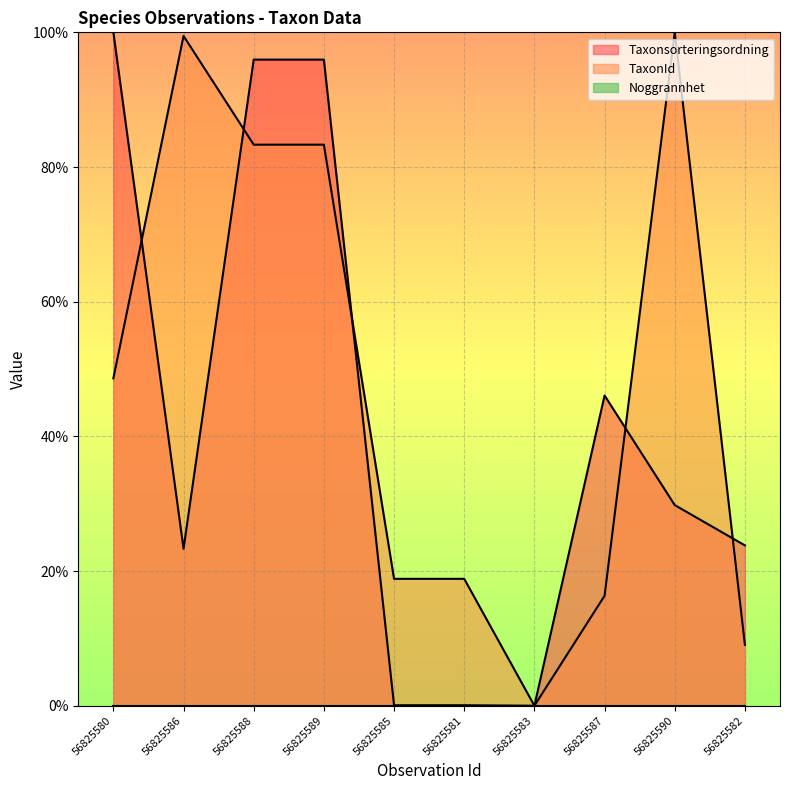

How many times do TaxonId and Taxonsorteringsordning cross each other?

5